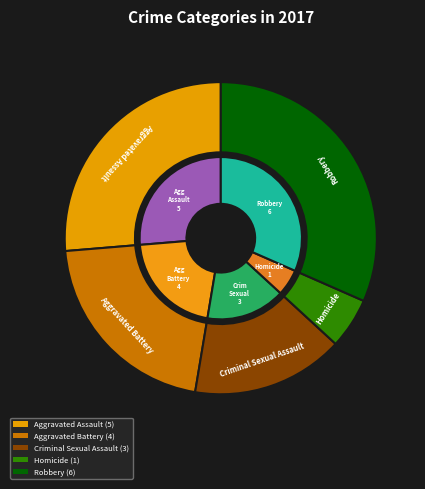

The Criminal Sexual Assault slice represents 16% of the pie. True or false?

True